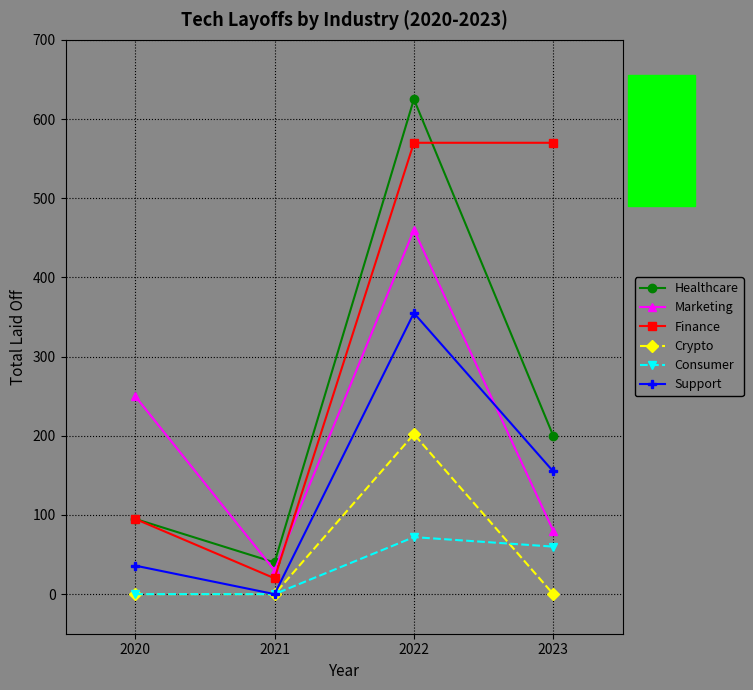

Reading left to right, extract all data points from this chart.

Healthcare: 2020=95	2021=40	2022=625	2023=200
Marketing: 2020=250	2021=30	2022=460	2023=80
Finance: 2020=95	2021=20	2022=570	2023=570
Crypto: 2020=0	2021=0	2022=202	2023=0
Consumer: 2020=0	2021=0	2022=72	2023=60
Support: 2020=36	2021=0	2022=355	2023=155